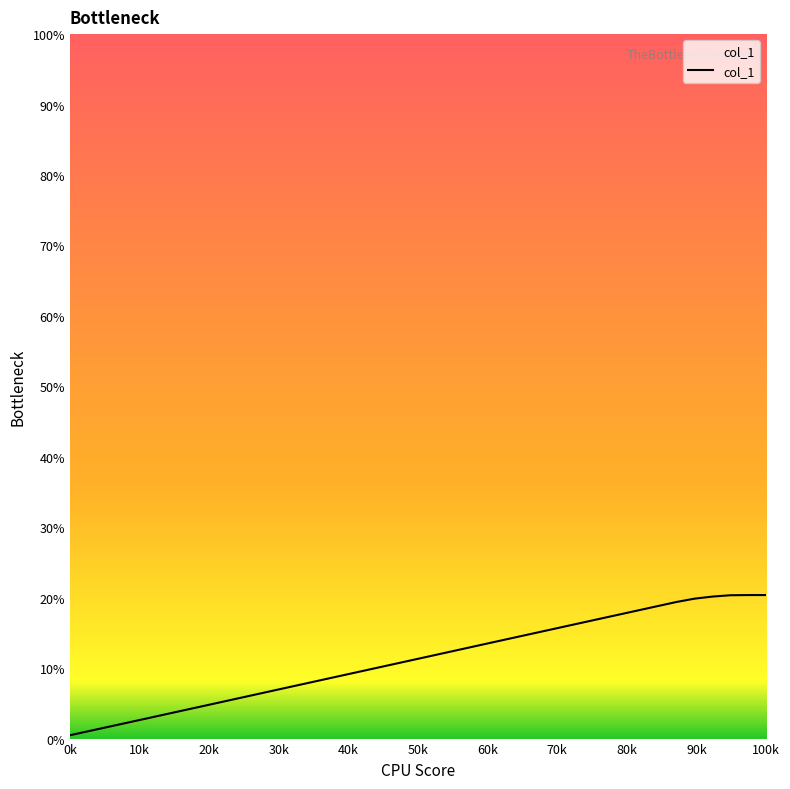

What is the greatest value displayed?

20.4